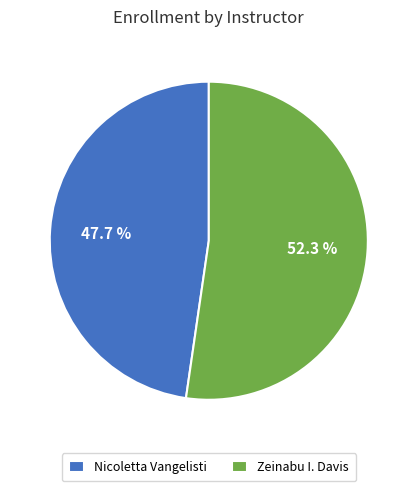

Does any single category account for the majority?

Yes